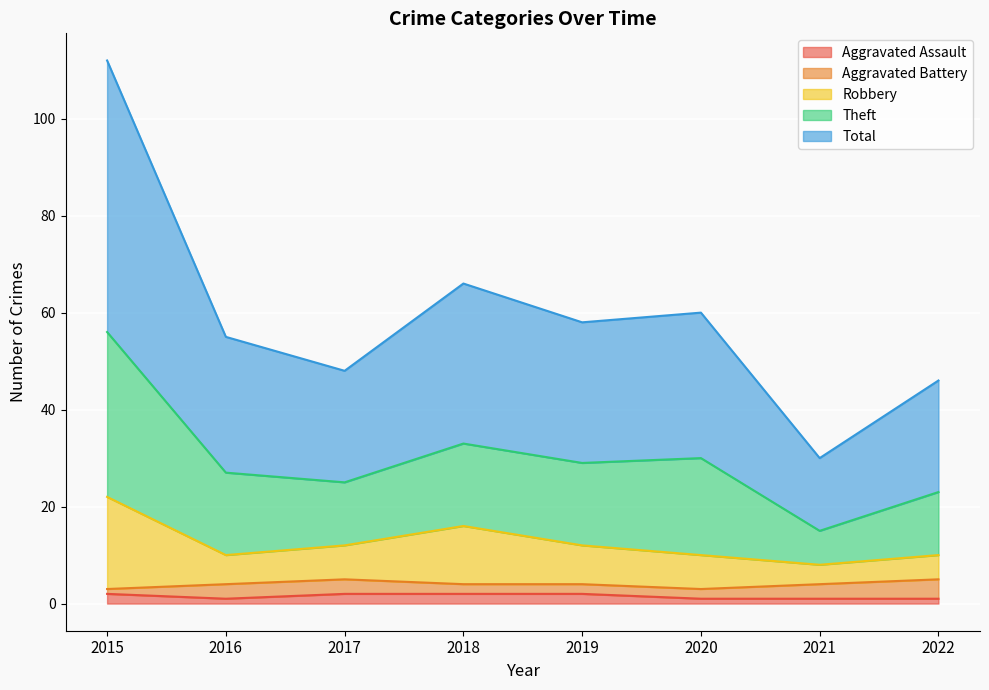

At which category does the chart reach its minimum across all series?

2016